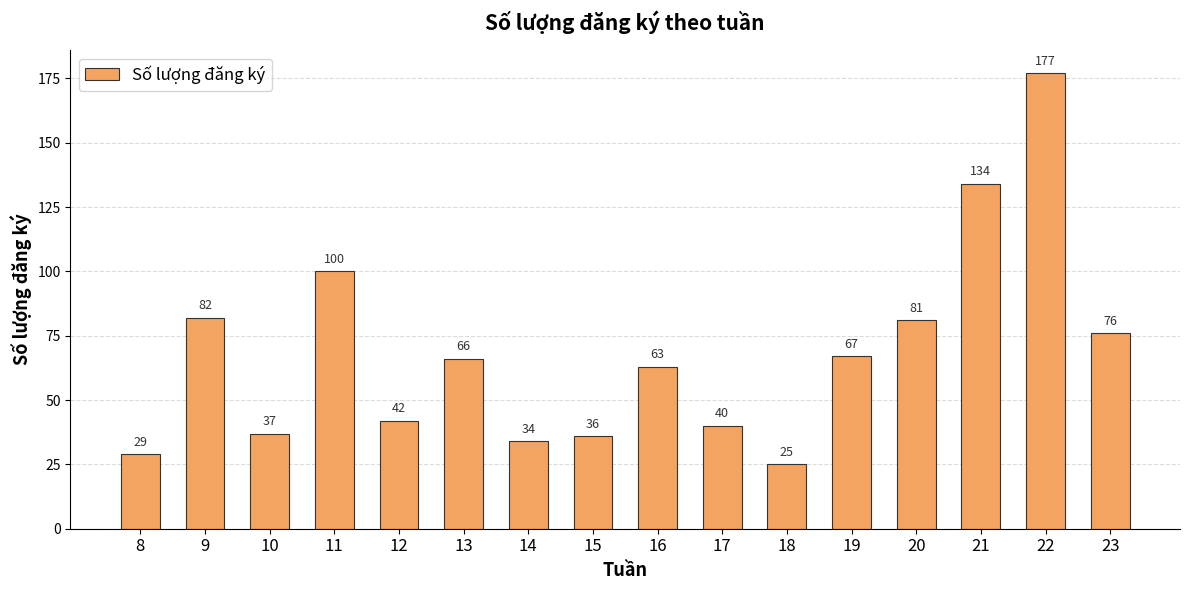

What is the value of the 1st bar from the left?

29